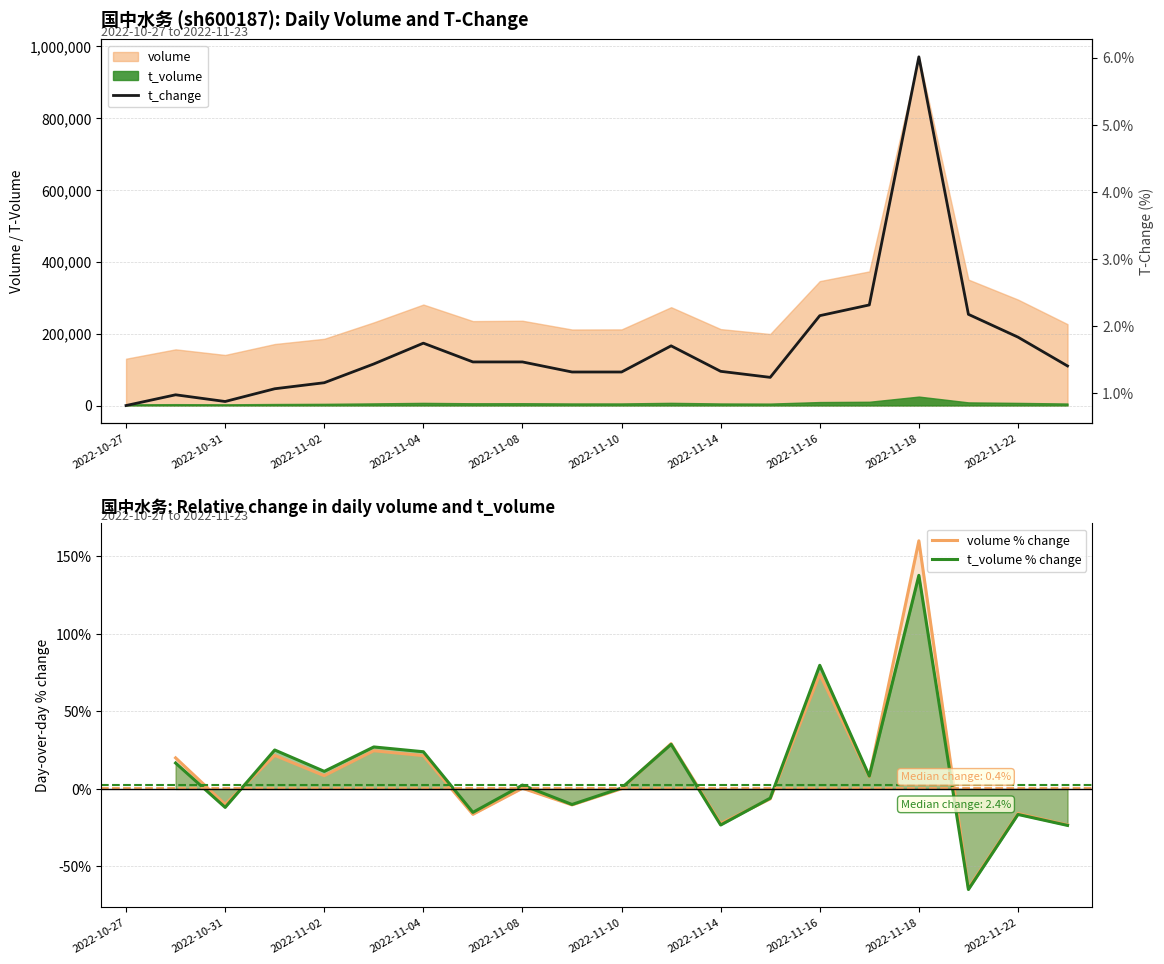

How many values in the volume % change series are below 0?

8